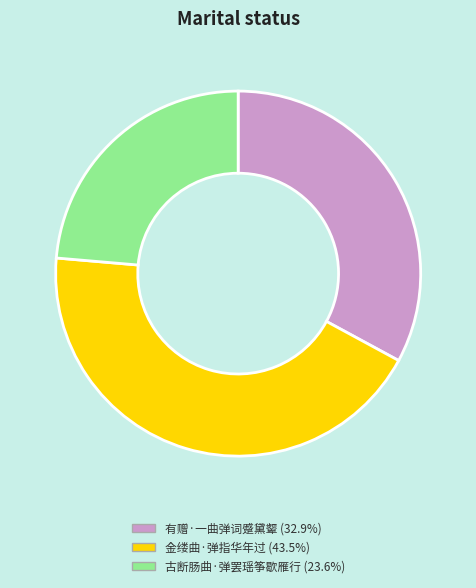

Count the number of slices in the pie.

3